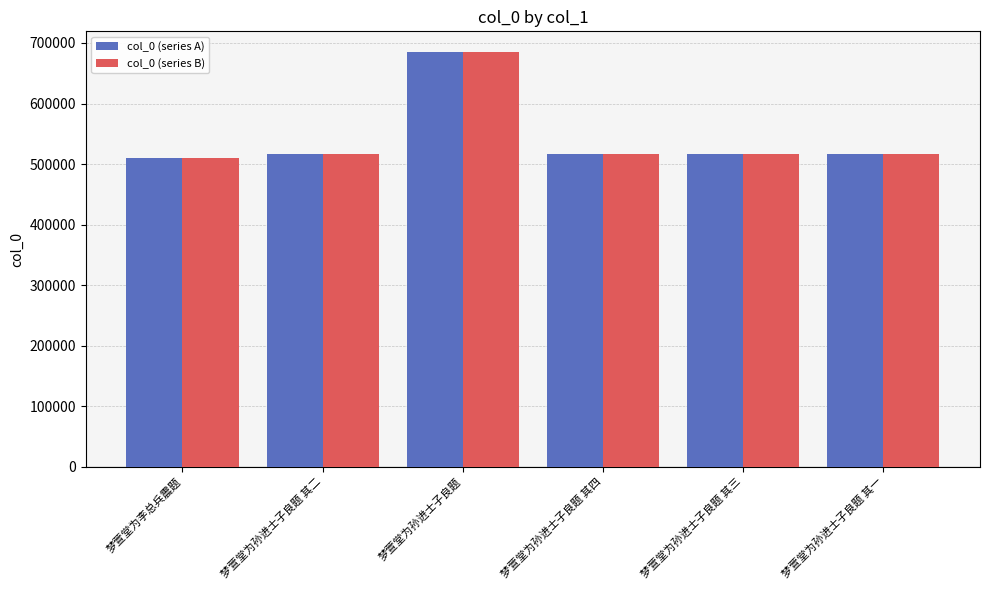

What is the label of the 4th bar from the right?

梦萱堂为孙进士子良题